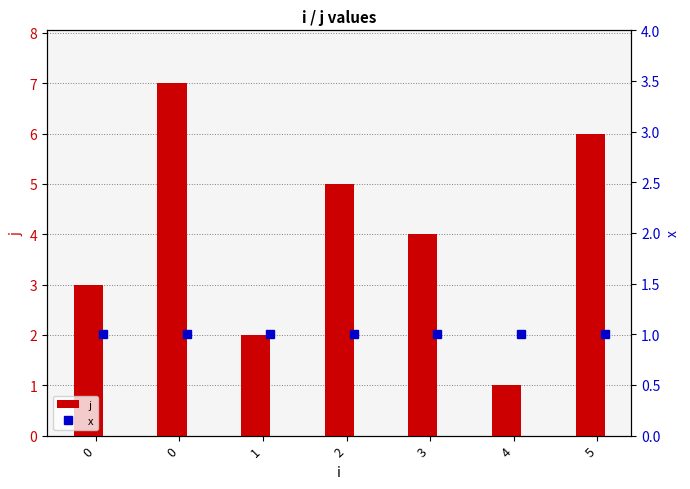

Which has a higher value, 3 or 2?

2